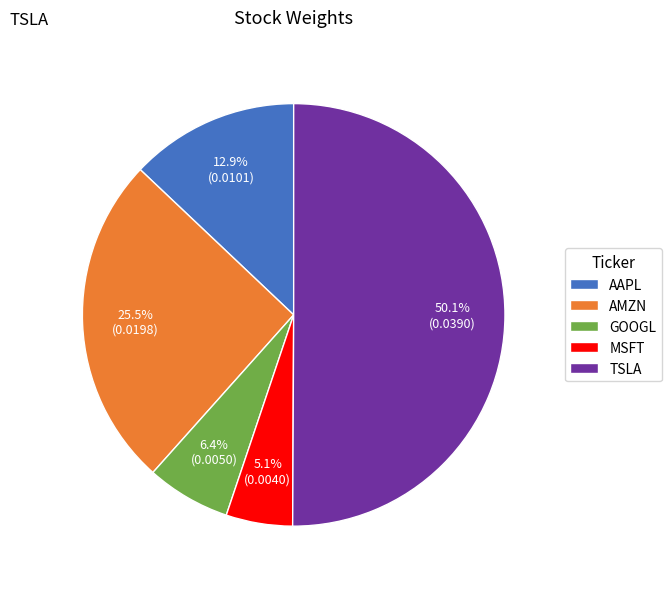

Rank the categories by value from highest to lowest.

TSLA, AMZN, AAPL, GOOGL, MSFT